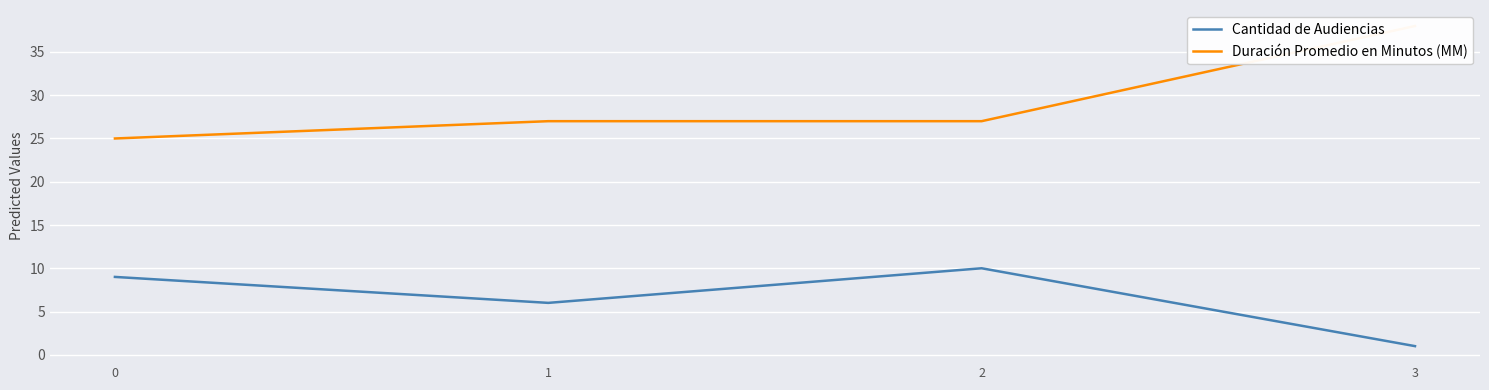

What is the difference between the Cantidad de Audiencias values at 0 and 3?

8